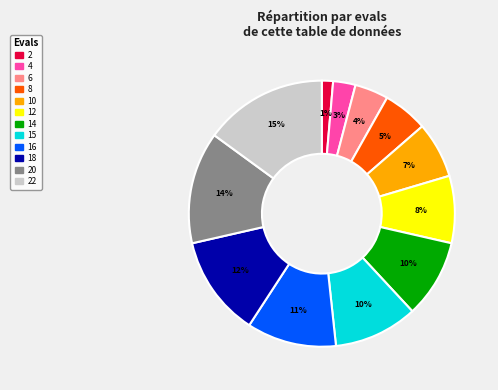

To the nearest percent, what is the difference between the largest and smallest slice percentages?

14%